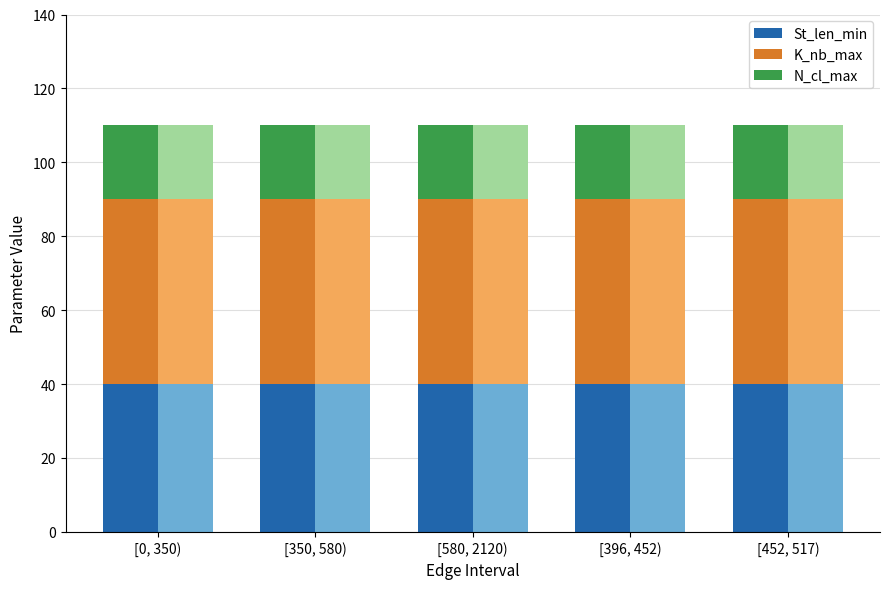

How many data points does each series have?

5